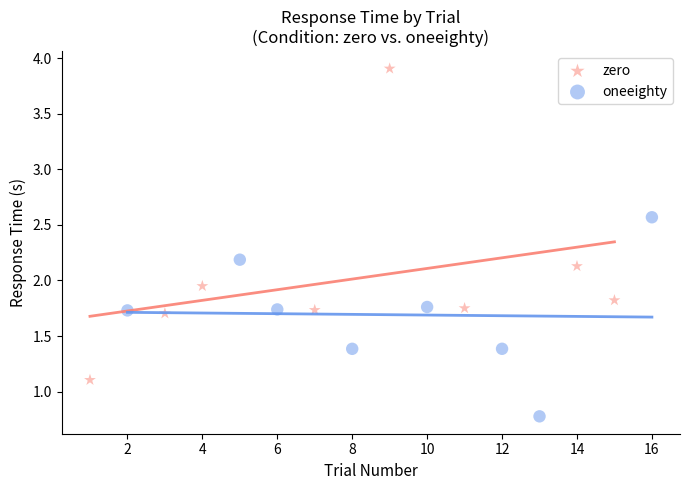

Which series contains the highest Y value?

zero